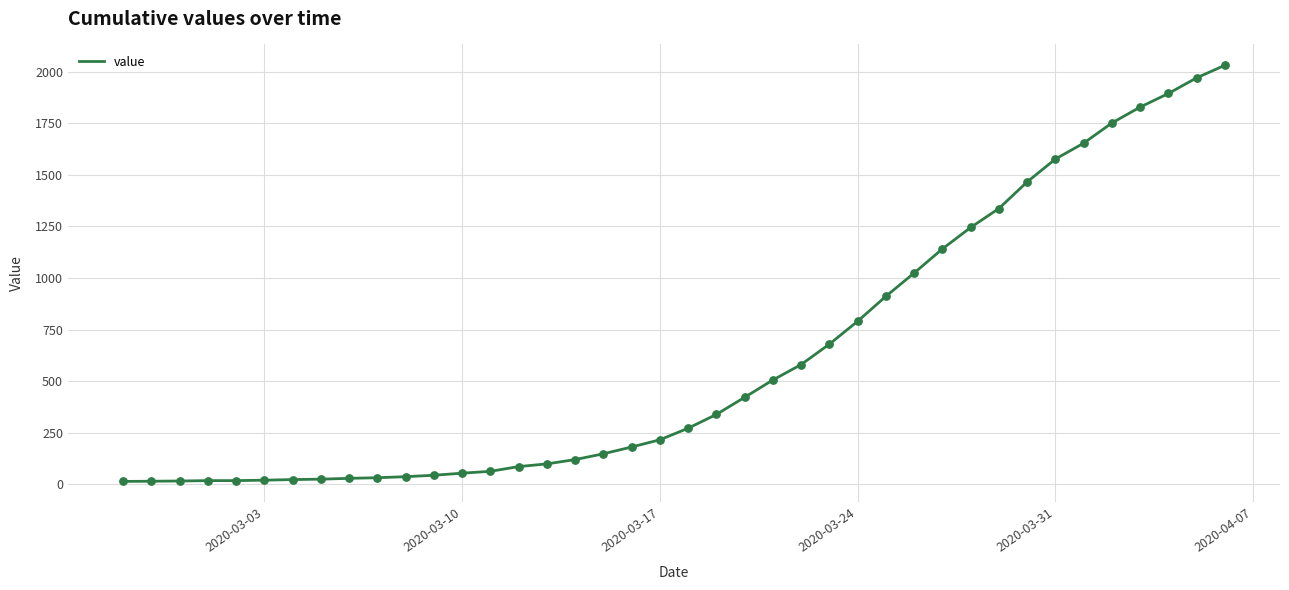

What is the greatest value displayed?

2032